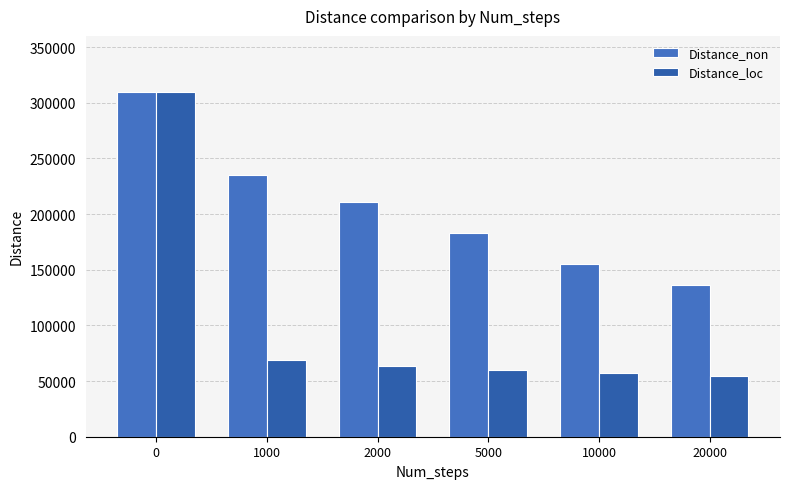

Which series has the largest range (max minus min)?

Distance_loc